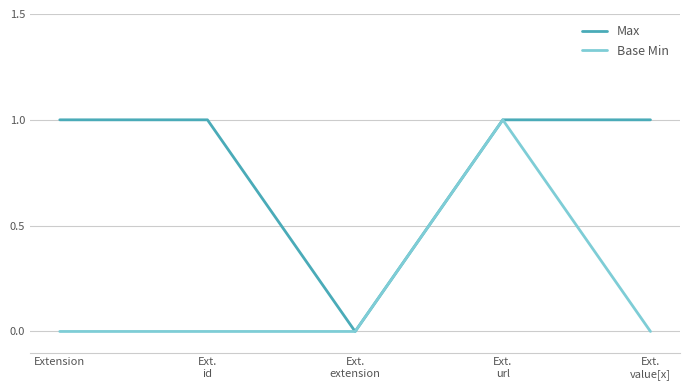

Which category has the highest value in the Base Min series?

Ext.
url